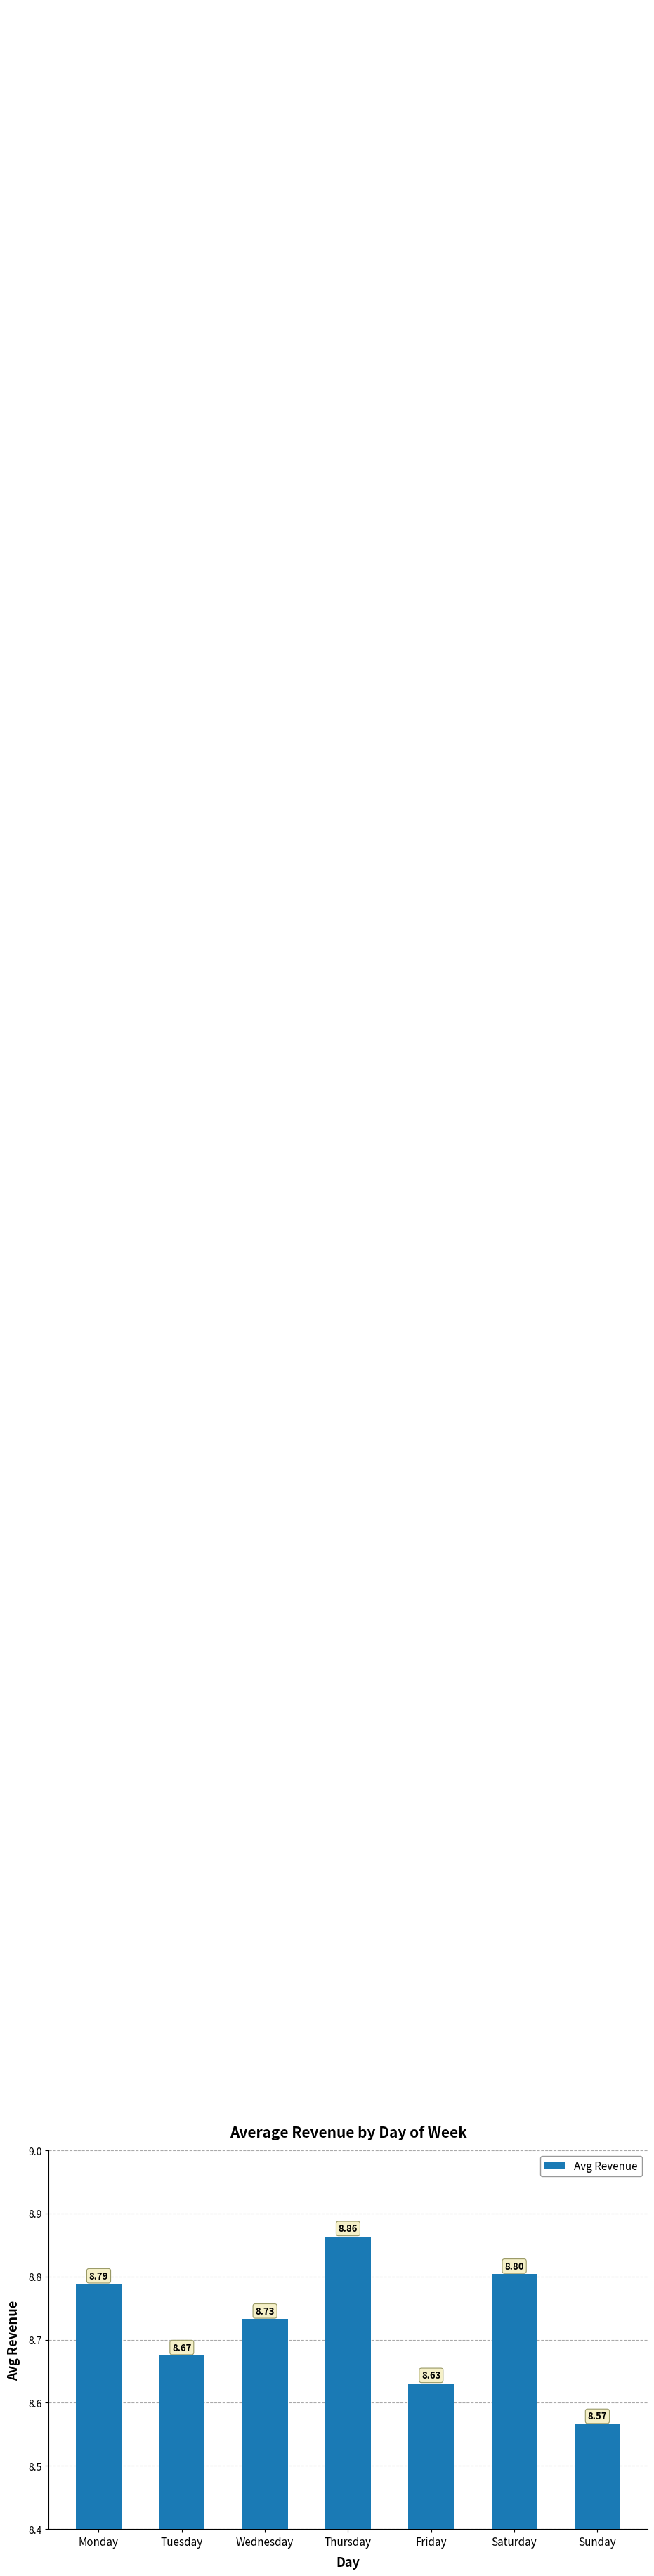

Which has a higher value, Thursday or Wednesday?

Thursday